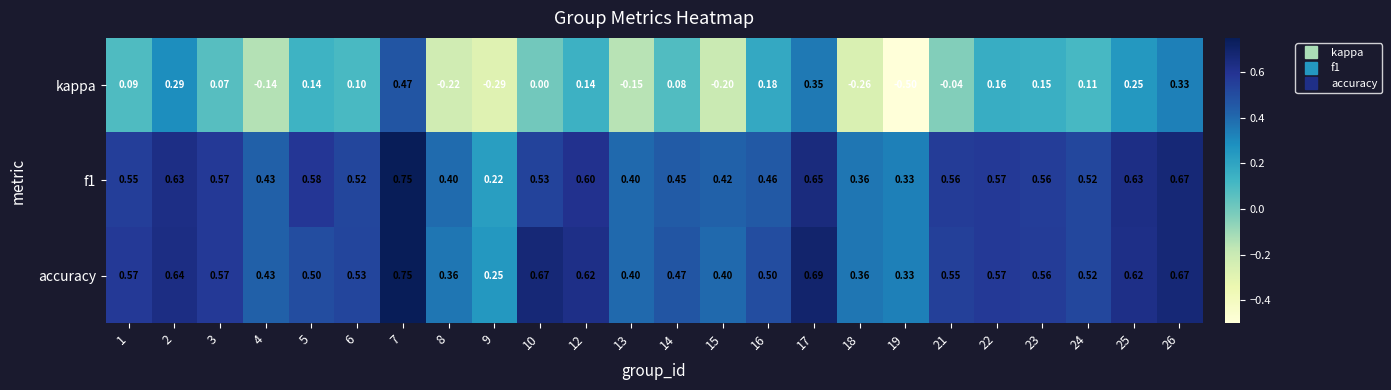

Which series has the largest range (max minus min)?

kappa